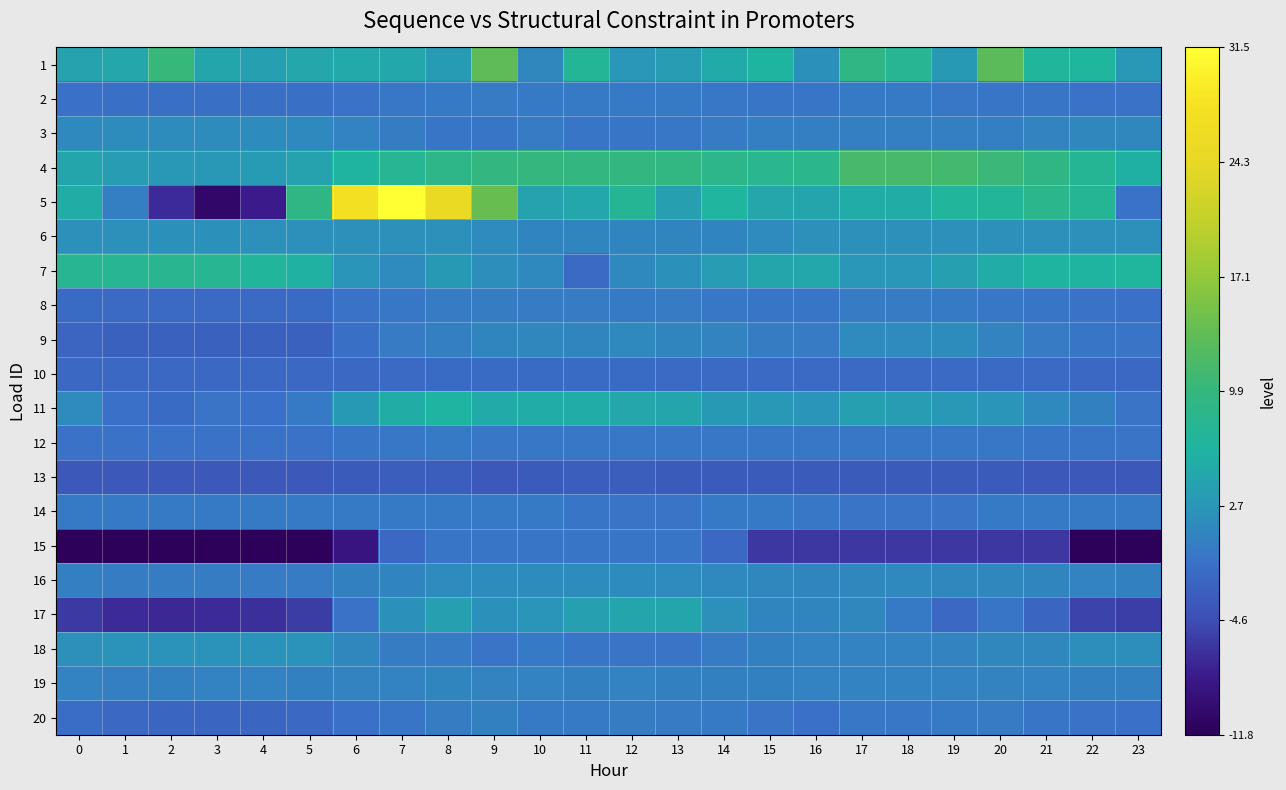

What is the total value across all series at 8?

48.7